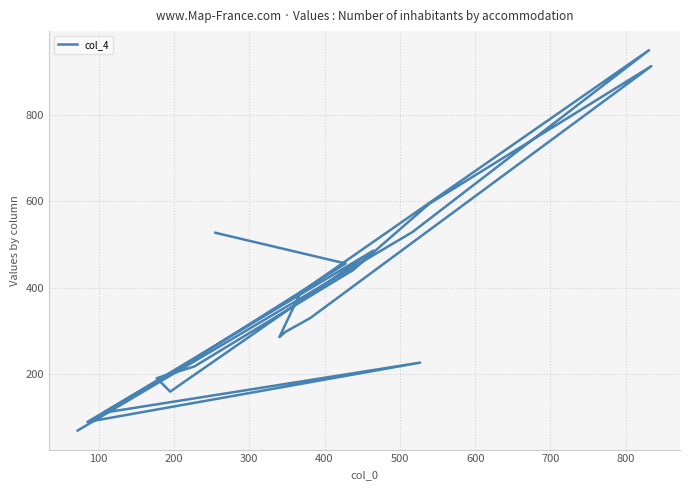

Count the number of values greater than 330.

9